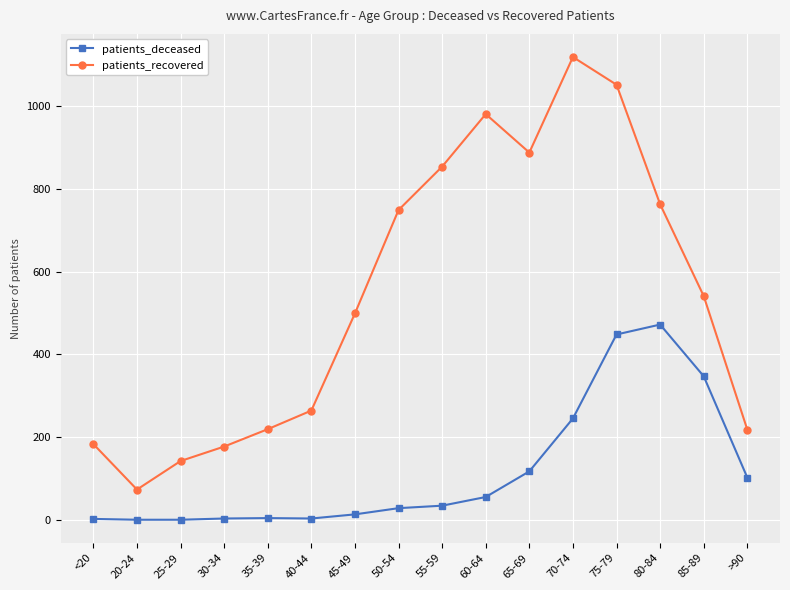

At how many categories does at least one series exceed 113?

15